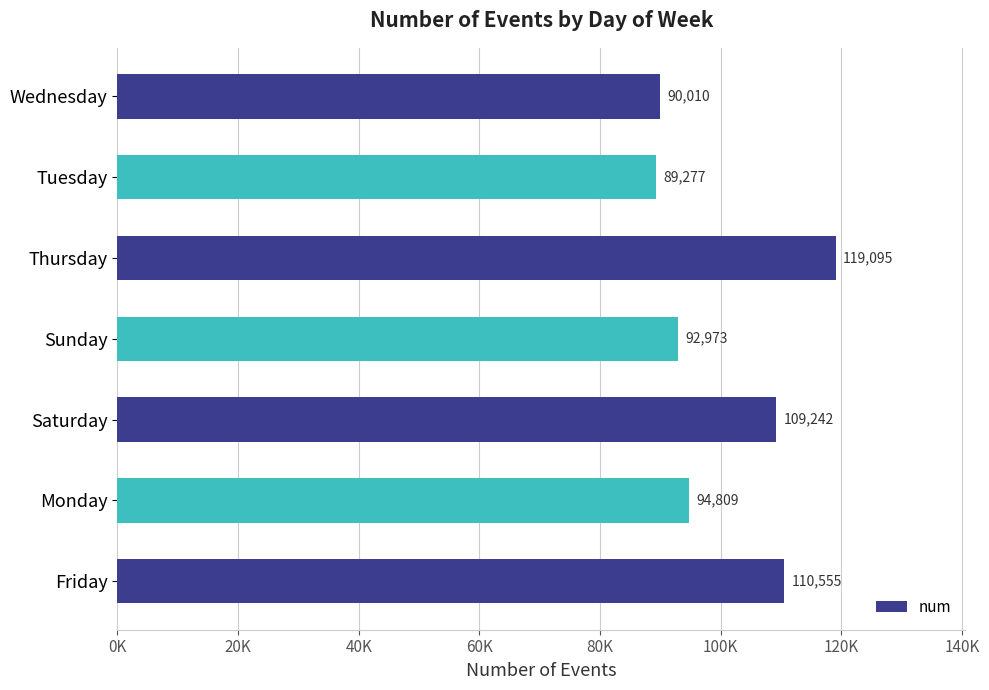

What is the smallest value displayed?

89277